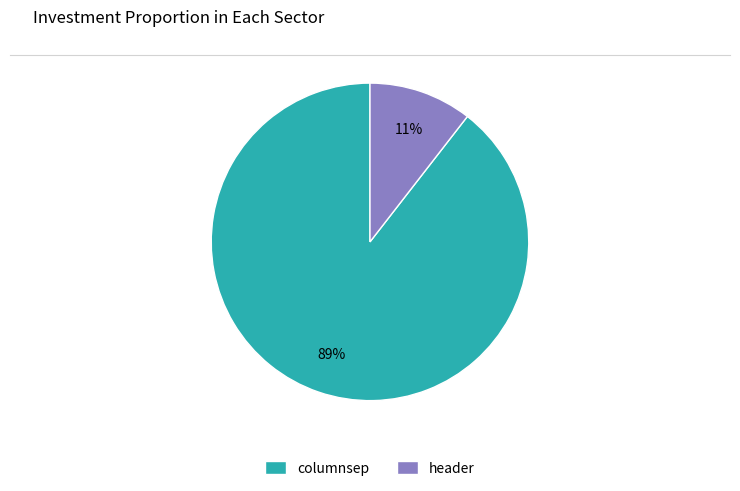

Combined, do header and columnsep account for over 50%?

Yes